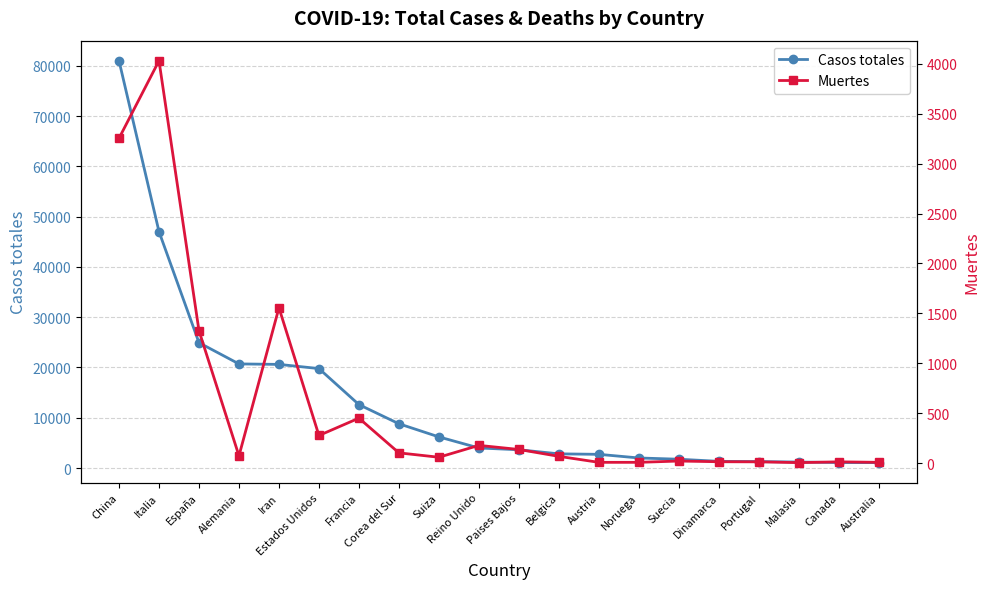

How many lines are shown in the chart?

2